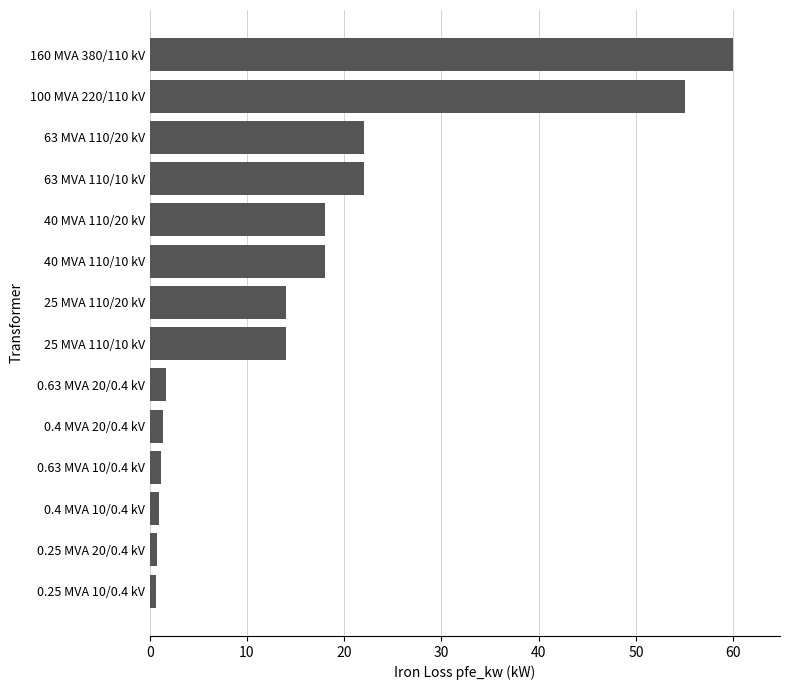

Which category has the highest value across all series?

160 MVA 380/110 kV